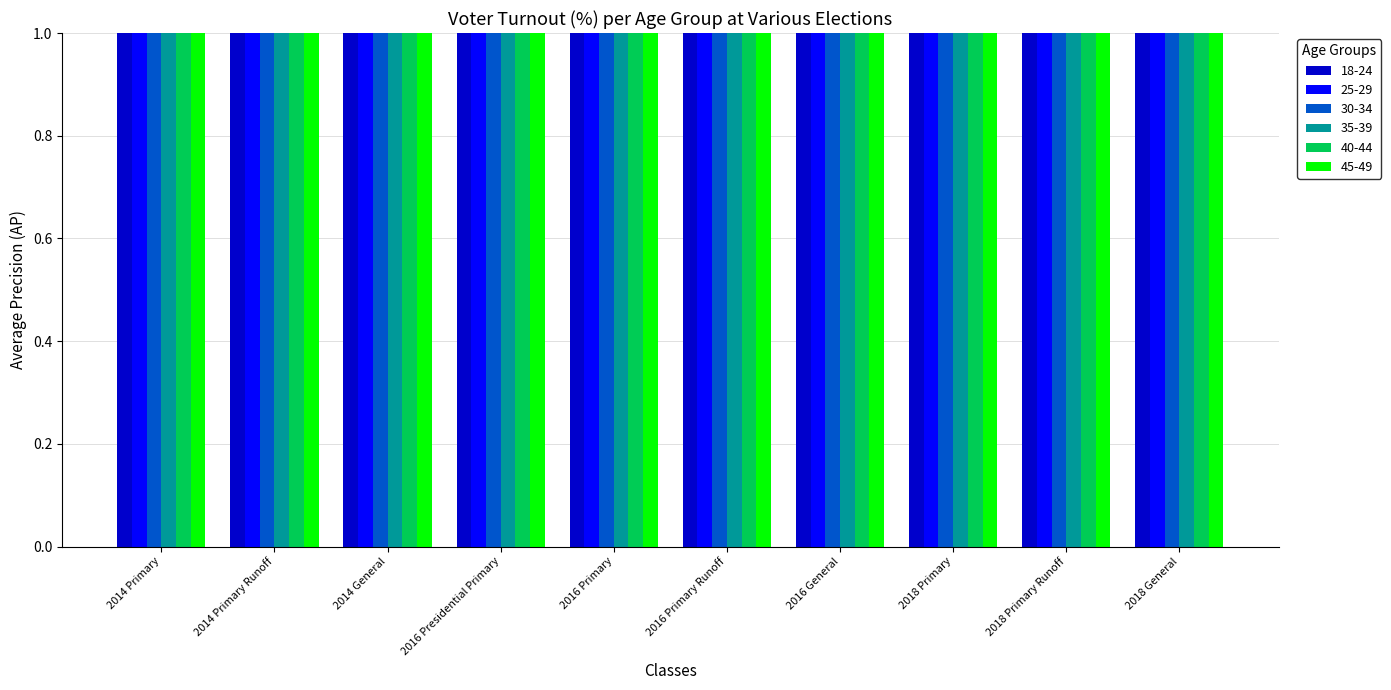

What are all the series names shown in the legend?

18-24, 25-29, 30-34, 35-39, 40-44, 45-49